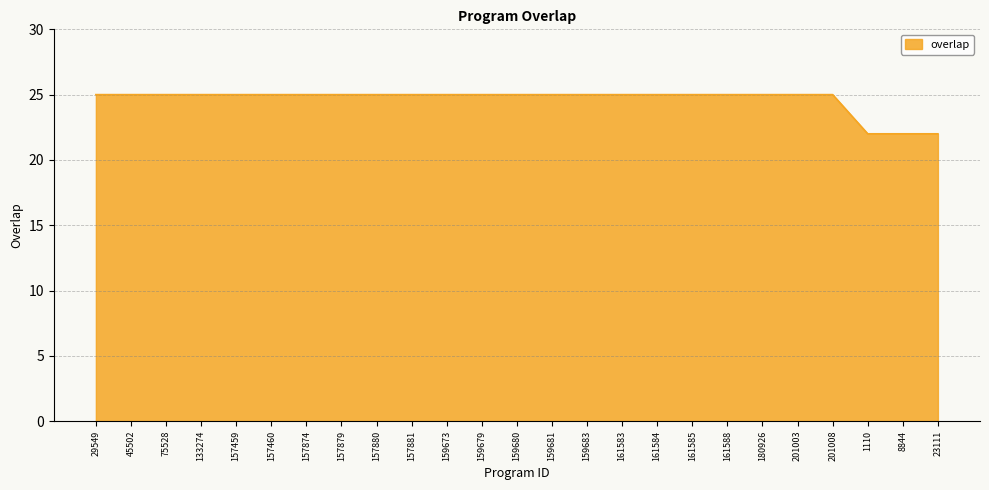

What is the sum of all values?

616